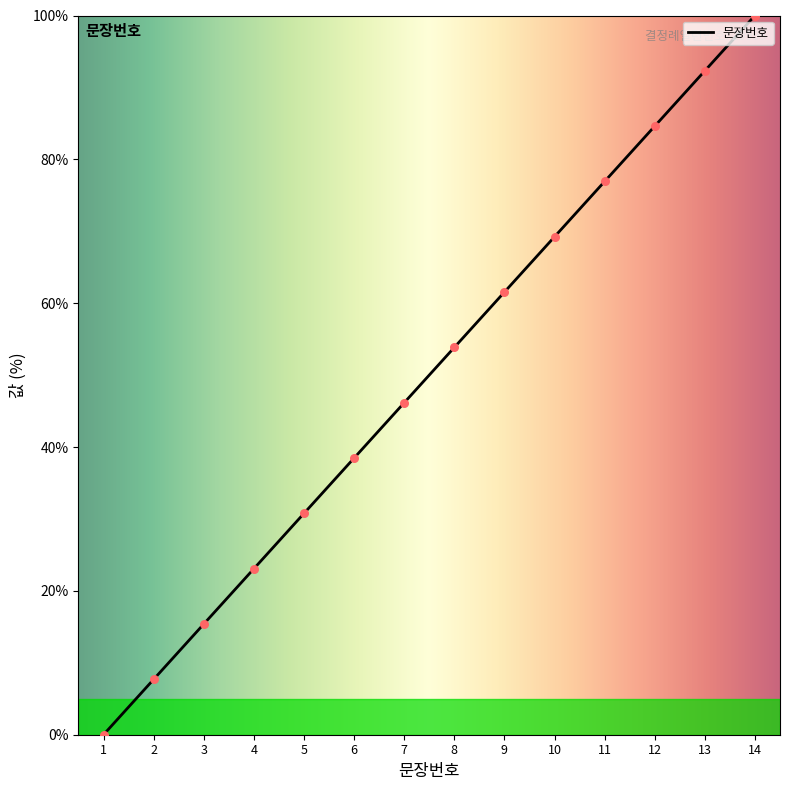

What is the change in value from 11 to 13?

+15.4